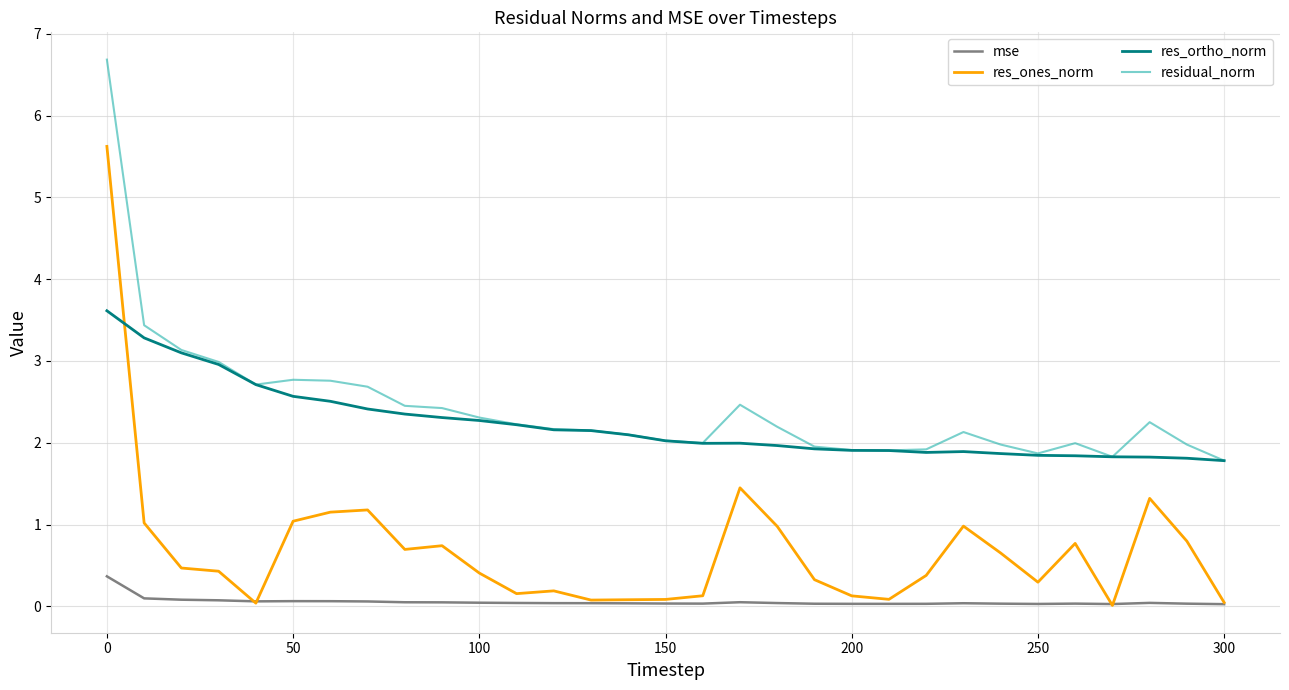

Rank the series by their maximum value, from highest to lowest.

residual_norm, res_ones_norm, res_ortho_norm, mse